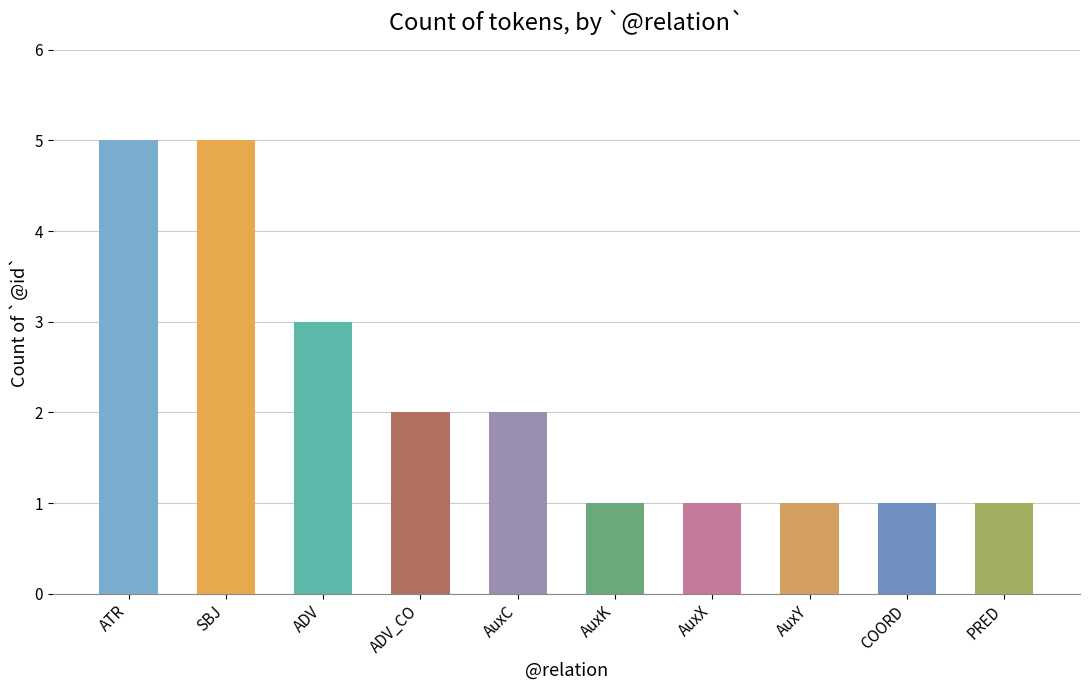

The chart shows a value of 1 at AuxK. True or false?

True